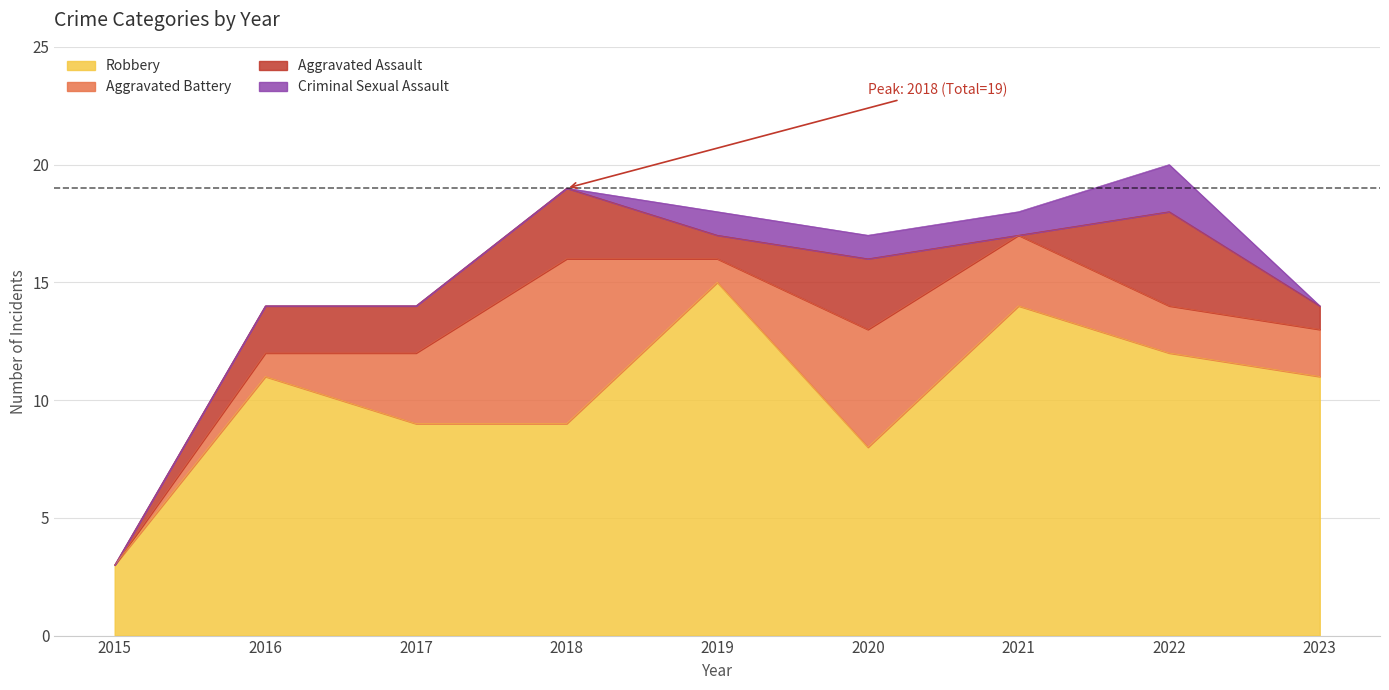

The Robbery series shows 20 at 2022. True or false?

False